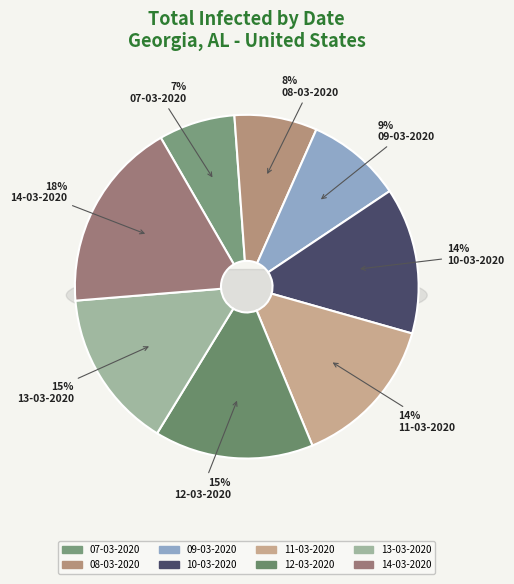

Which category has the smallest portion of the pie?

07-03-2020